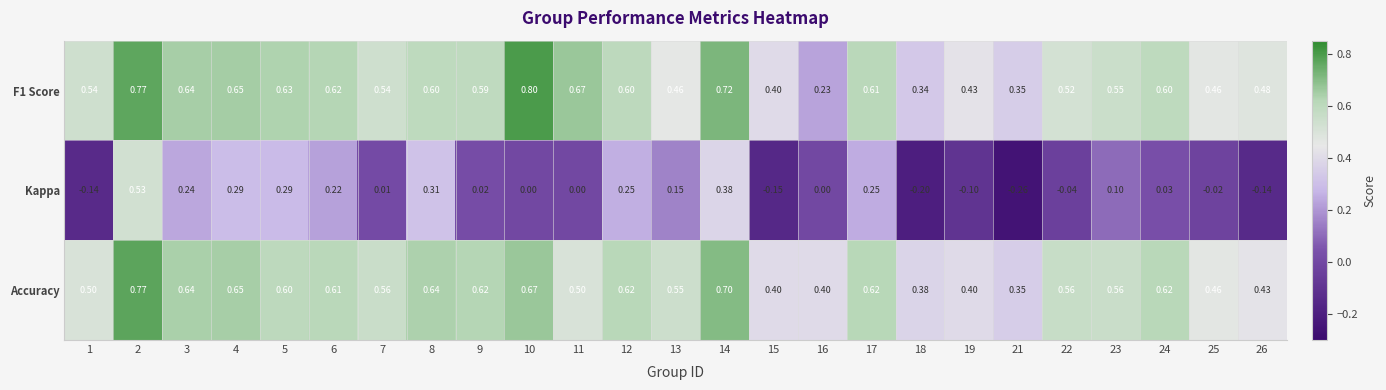

Which series has the largest range (max minus min)?

Kappa